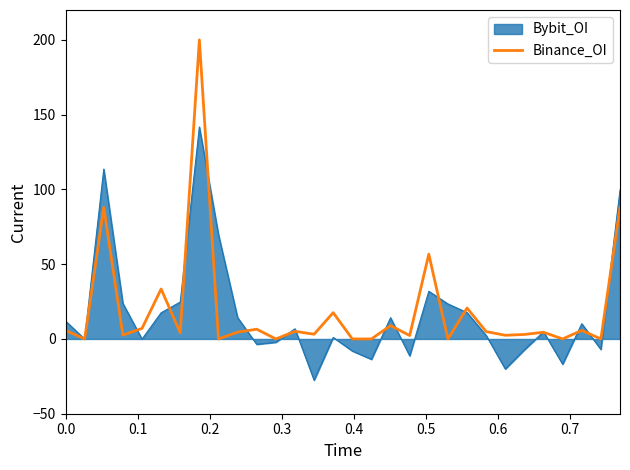

Rank the series by their maximum value, from lowest to highest.

Bybit_OI, Binance_OI